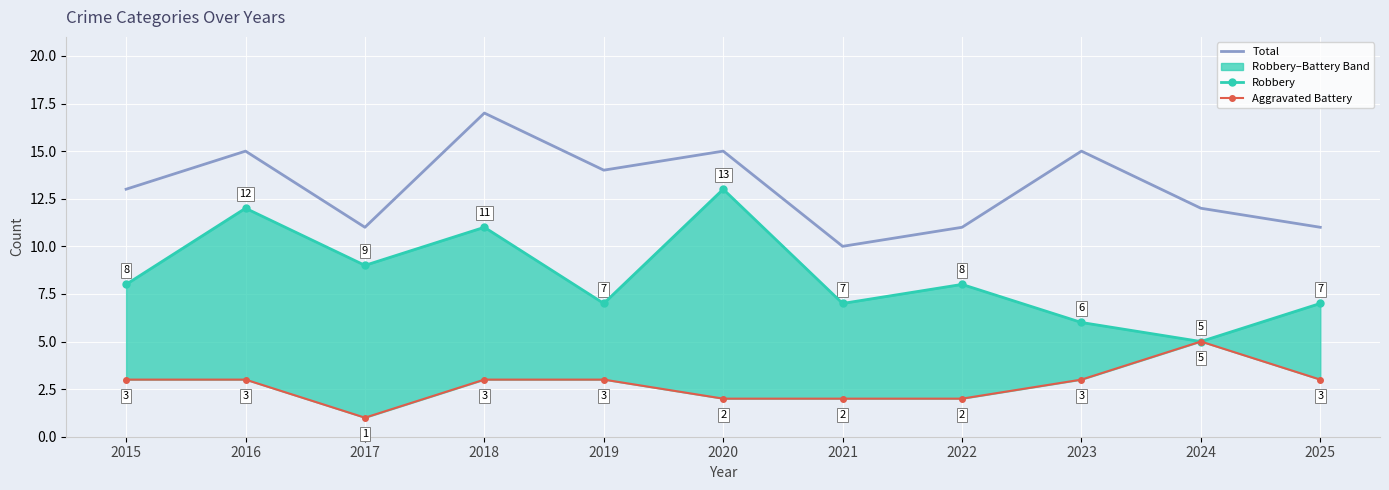

True or false: Total has a value of 14 at 2019.

True